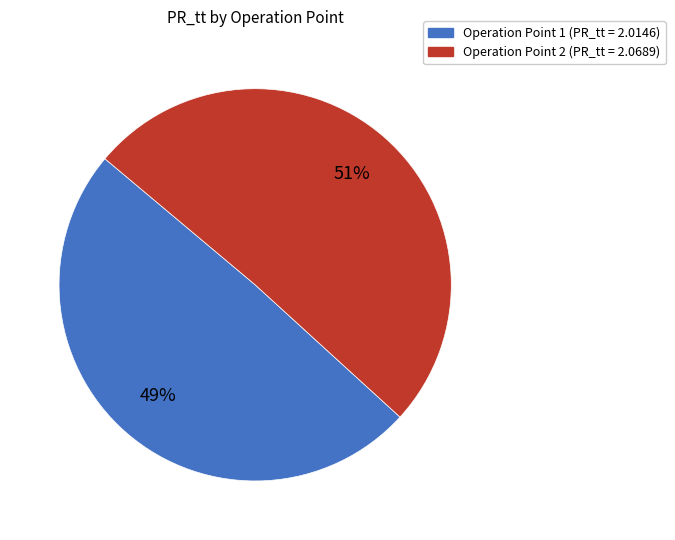

Between Operation Point 1 and Operation Point 2, which is larger?

Operation Point 2